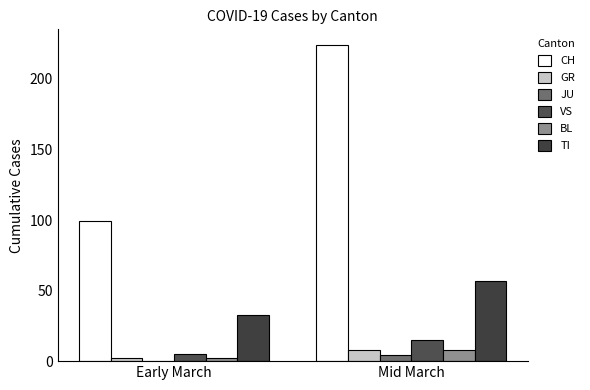

What is the label of the 1st bar from the right?

Mid March